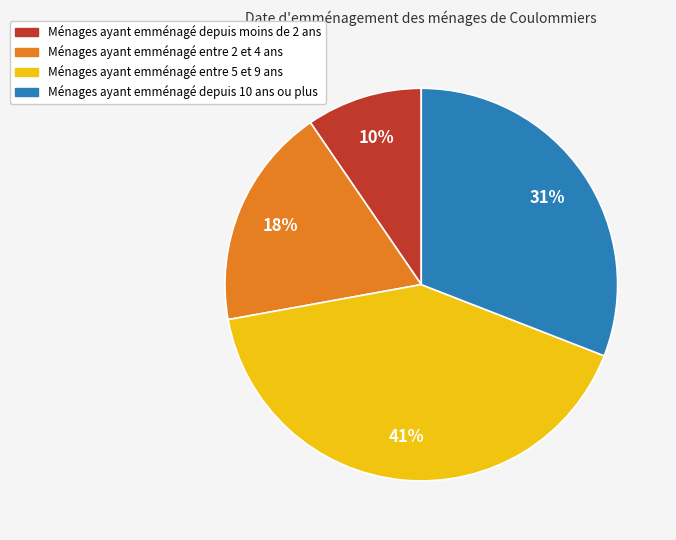

Does any single category account for the majority?

No